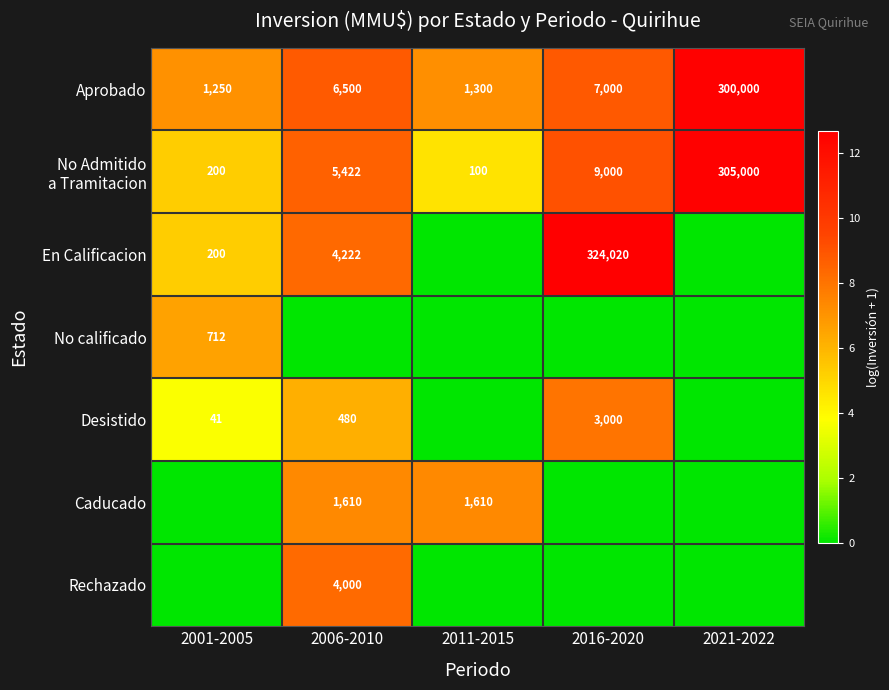

Where is Aprobado nearest to the value 150625?

2016-2020